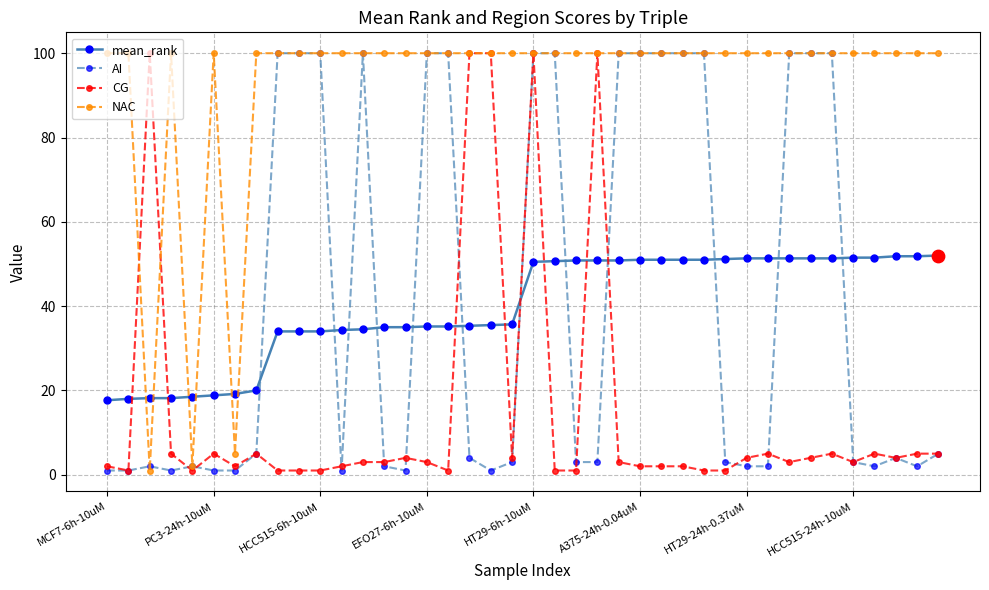

What are all the series names shown in the legend?

mean_rank, AI, CG, NAC